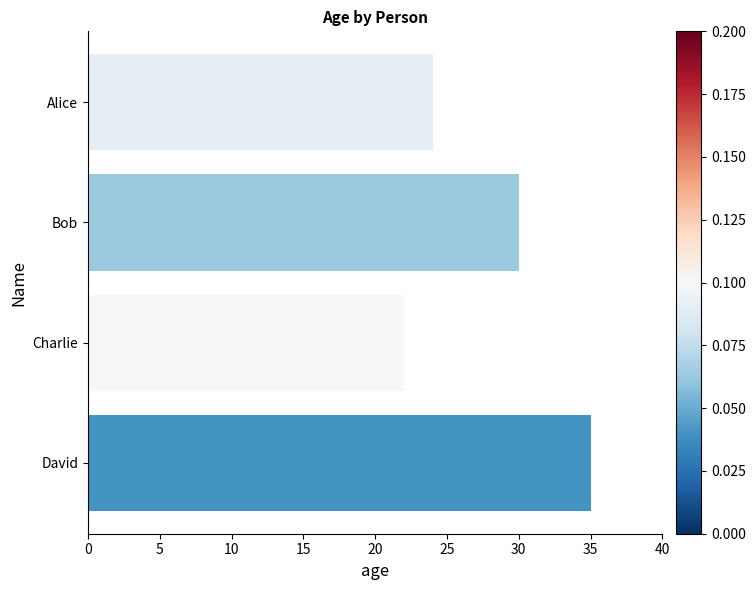

What is the difference between the maximum and minimum values?

13